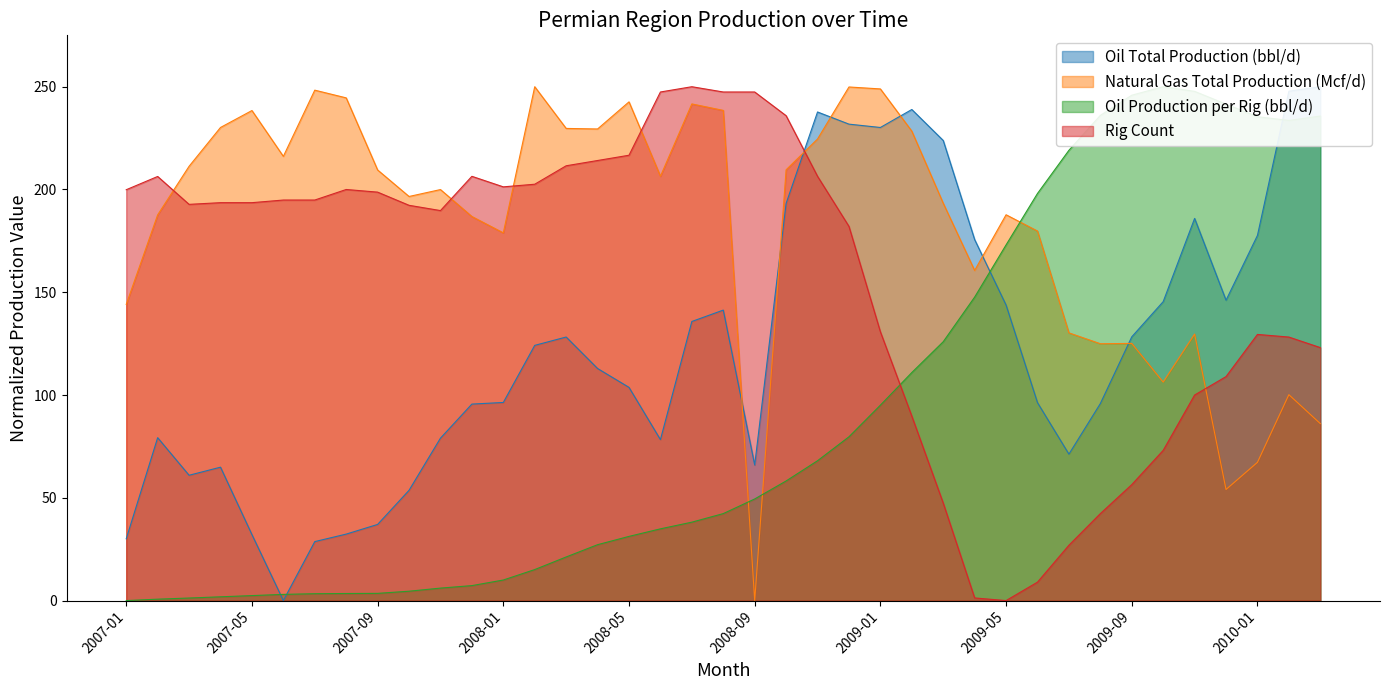

Reading left to right, what are all the values shown in this chart?

Oil Total Production (bbl/d): 2007-01=30.1	2007-02=79.3	2007-03=61.0	2007-04=64.9	2007-05=32.1	2007-06=0.0	2007-07=28.7	2007-08=32.3	2007-09=37.0	2007-10=53.6	2007-11=79.0	2007-12=95.6	2008-01=96.4	2008-02=124.2	2008-03=128.2	2008-04=112.9	2008-05=103.7	2008-06=78.3	2008-07=135.8	2008-08=141.3	2008-09=66.0	2008-10=193.2	2008-11=237.7	2008-12=231.8	2009-01=230.2	2009-02=238.9	2009-03=223.8	2009-04=175.6	2009-05=143.8	2009-06=96.3	2009-07=71.2	2009-08=95.8	2009-09=128.3	2009-10=145.4	2009-11=185.9	2009-12=146.1	2010-01=177.7	2010-02=247.8	2010-03=250.0
Natural Gas Total Production (Mcf/d): 2007-01=144.1	2007-02=187.7	2007-03=211.3	2007-04=230.2	2007-05=238.4	2007-06=216.1	2007-07=248.3	2007-08=244.6	2007-09=209.5	2007-10=196.6	2007-11=200.0	2007-12=186.9	2008-01=178.9	2008-02=250.0	2008-03=229.7	2008-04=229.4	2008-05=242.6	2008-06=206.4	2008-07=241.6	2008-08=238.5	2008-09=0.0	2008-10=209.6	2008-11=224.6	2008-12=249.9	2009-01=248.9	2009-02=228.4	2009-03=193.3	2009-04=160.6	2009-05=187.7	2009-06=179.8	2009-07=130.2	2009-08=125.0	2009-09=125.1	2009-10=106.3	2009-11=129.7	2009-12=54.1	2010-01=67.3	2010-02=100.2	2010-03=86.1
Oil Production per Rig (bbl/d): 2007-01=0.0	2007-02=0.7	2007-03=1.2	2007-04=1.8	2007-05=2.4	2007-06=3.0	2007-07=3.3	2007-08=3.4	2007-09=3.5	2007-10=4.6	2007-11=6.1	2007-12=7.3	2008-01=10.0	2008-02=15.1	2008-03=21.2	2008-04=27.2	2008-05=31.2	2008-06=34.9	2008-07=38.2	2008-08=42.3	2008-09=49.4	2008-10=58.2	2008-11=68.0	2008-12=79.7	2009-01=95.1	2009-02=110.9	2009-03=125.9	2009-04=147.7	2009-05=173.0	2009-06=198.1	2009-07=219.1	2009-08=236.1	2009-09=245.9	2009-10=250.0	2009-11=247.7	2009-12=241.5	2010-01=235.4	2010-02=233.6	2010-03=235.7
Rig Count: 2007-01=199.9	2007-02=206.3	2007-03=192.8	2007-04=193.6	2007-05=193.6	2007-06=194.9	2007-07=194.9	2007-08=200.0	2007-09=198.7	2007-10=192.3	2007-11=189.7	2007-12=206.4	2008-01=201.3	2008-02=202.6	2008-03=211.5	2008-04=214.1	2008-05=216.7	2008-06=247.4	2008-07=250.0	2008-08=247.4	2008-09=247.4	2008-10=235.9	2008-11=206.4	2008-12=182.1	2009-01=130.8	2009-02=89.7	2009-03=47.4	2009-04=1.3	2009-05=0.0	2009-06=9.0	2009-07=26.9	2009-08=42.3	2009-09=56.4	2009-10=73.1	2009-11=100.0	2009-12=109.0	2010-01=129.5	2010-02=128.2	2010-03=123.1